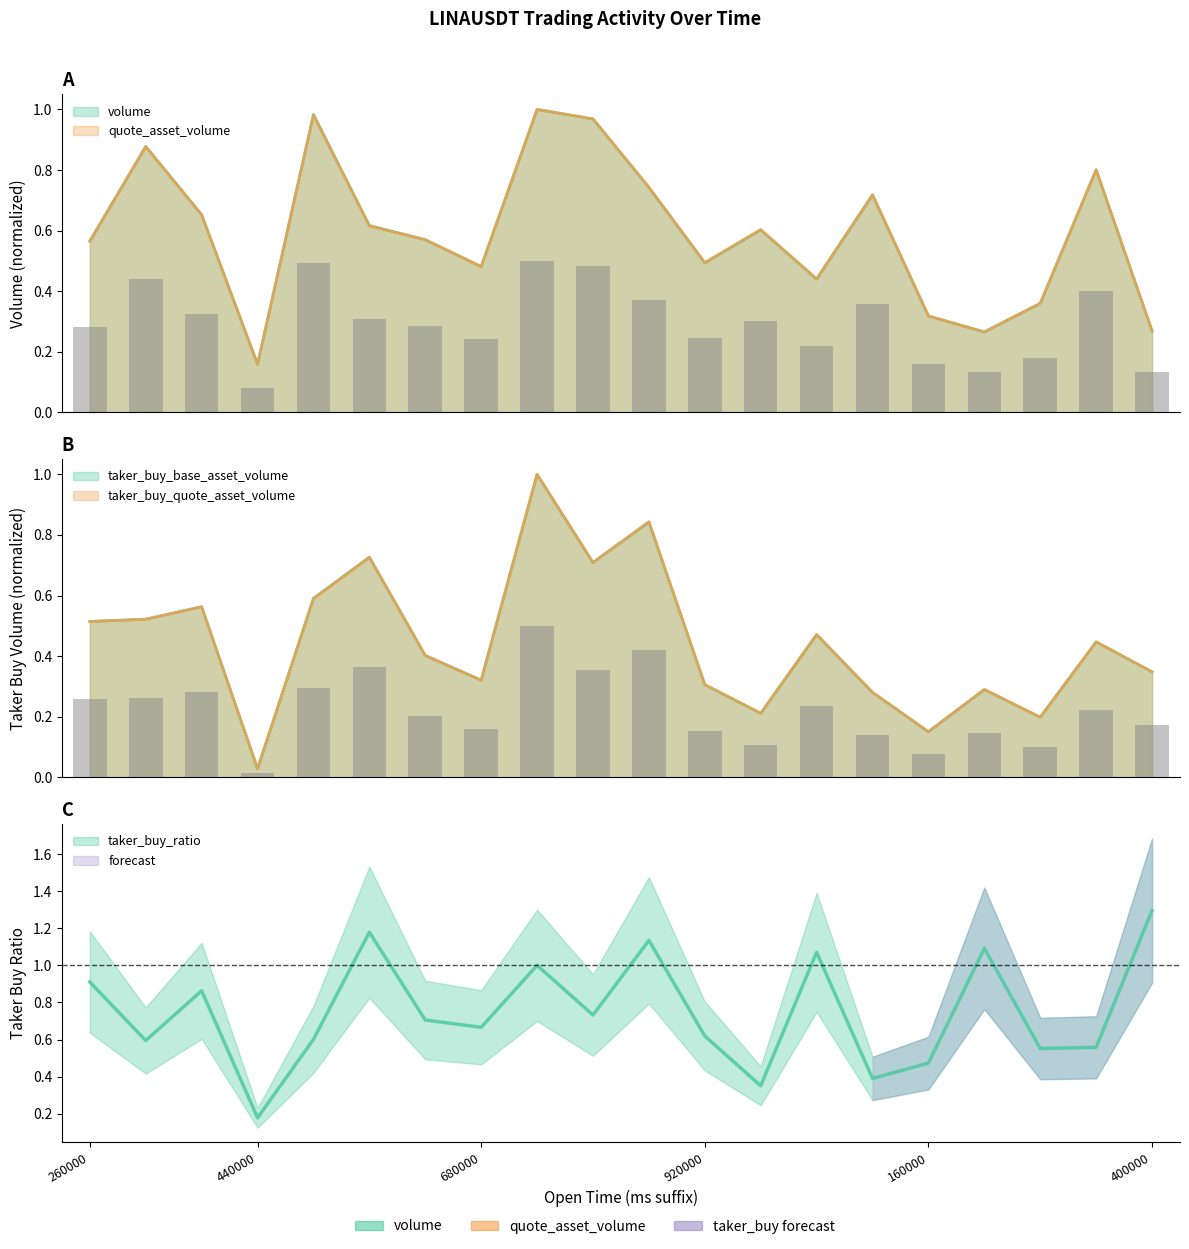

Where is taker_buy_base_asset_volume nearest to the value 0?

440000